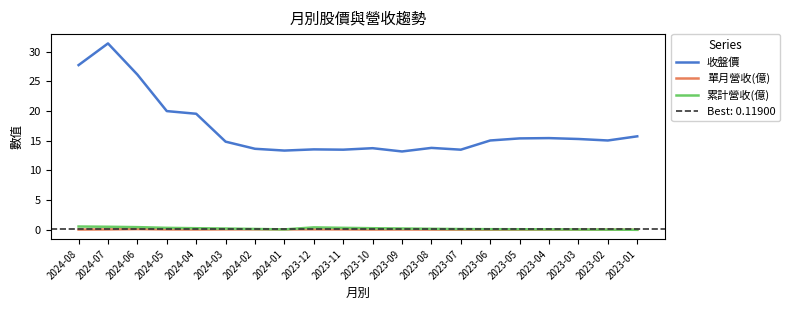

The value of 單月營收(億) at 2023-01 is 0.0. True or false?

False